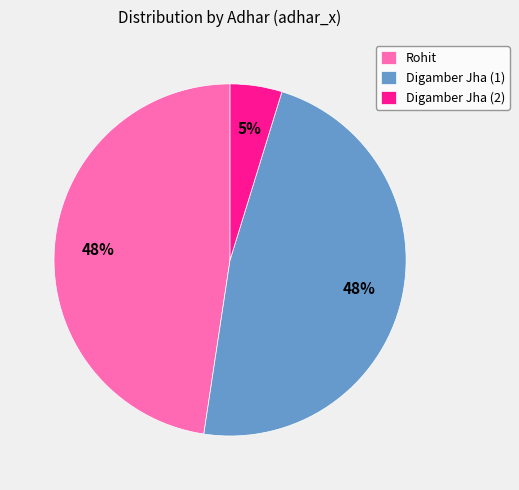

What is the smallest slice in the pie chart?

Digamber Jha (2)